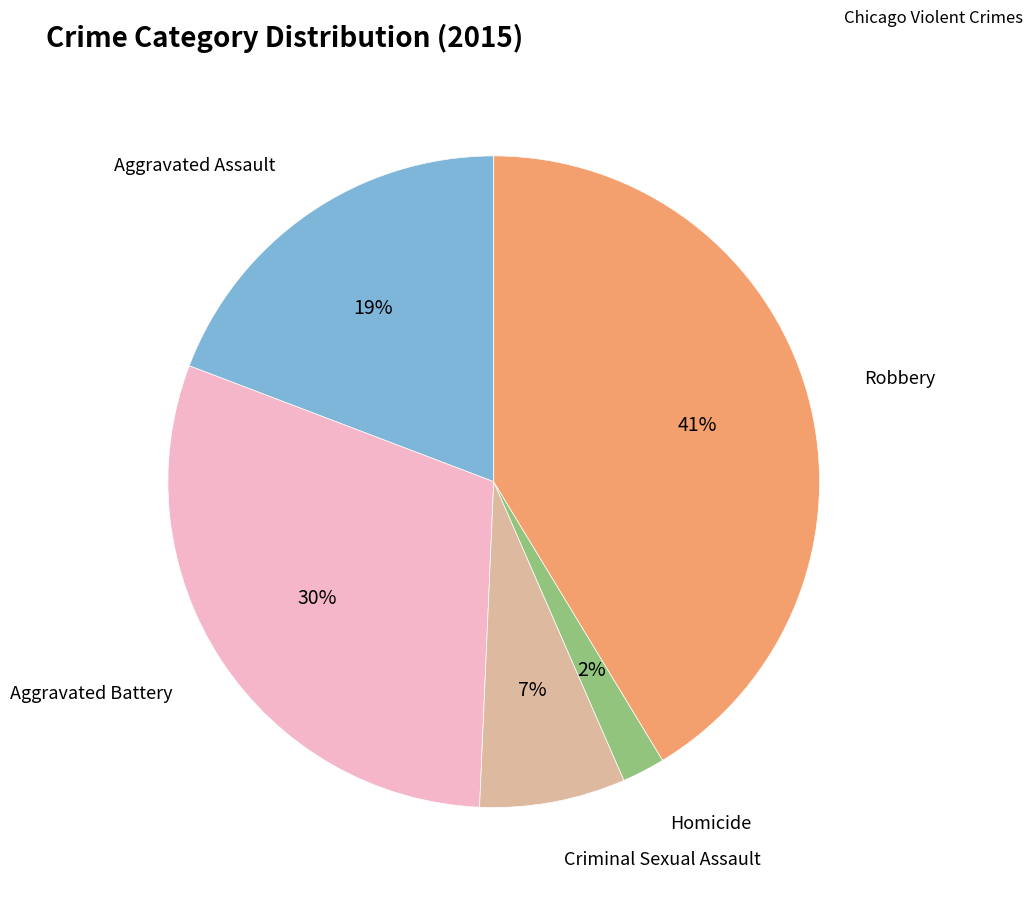

Which category has the biggest portion of the pie?

Robbery